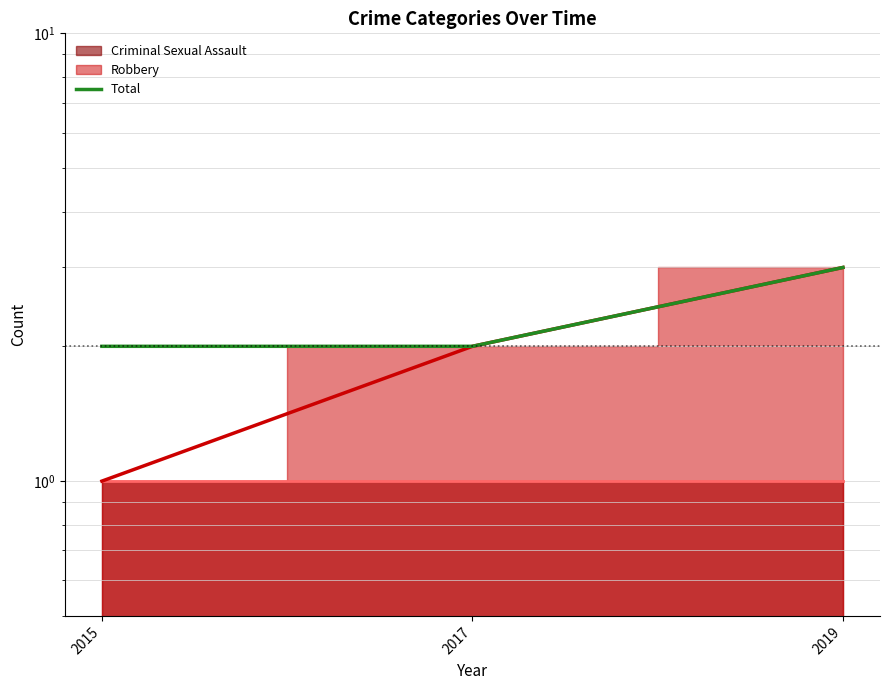

Rank the categories by value from lowest to highest.

2015, 2017, 2019